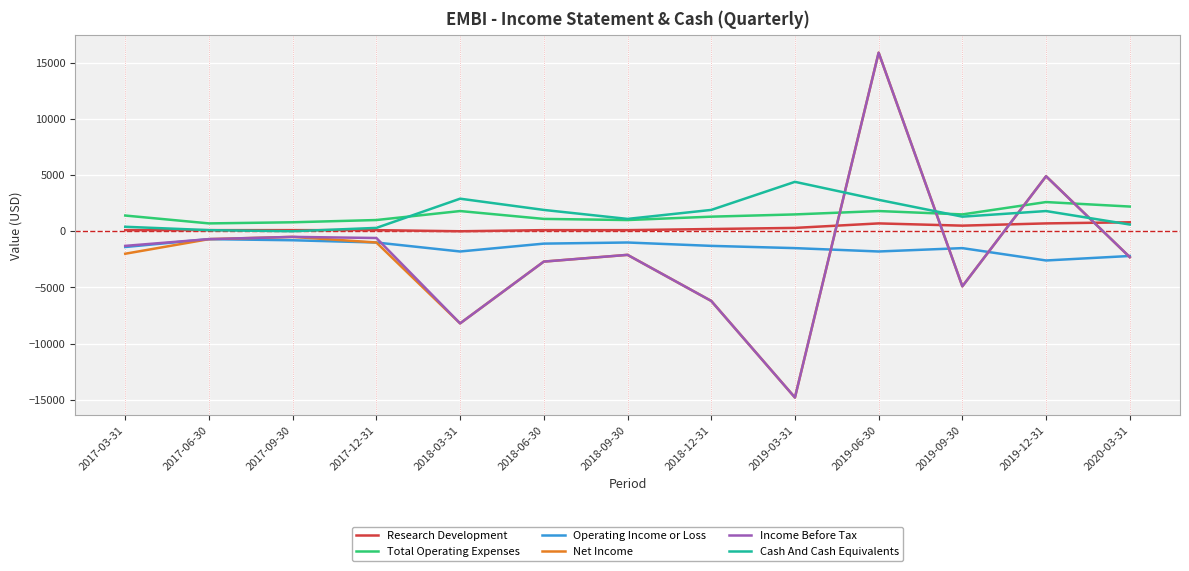

At which category is the sum across all series the highest?

2019-06-30